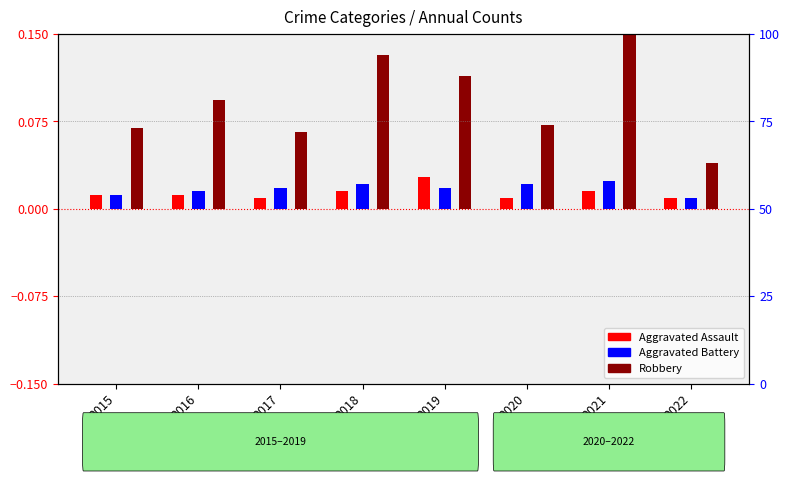

What is the total value across all series at 2015?

0.1